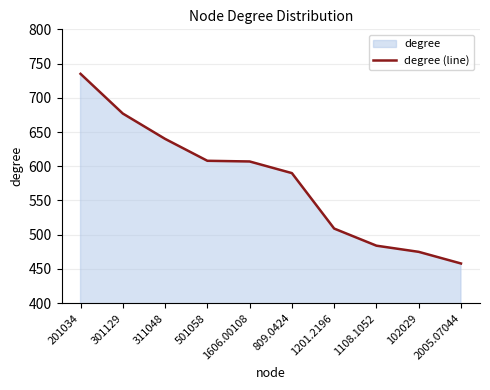

What position from the left is 1606.00108?

5